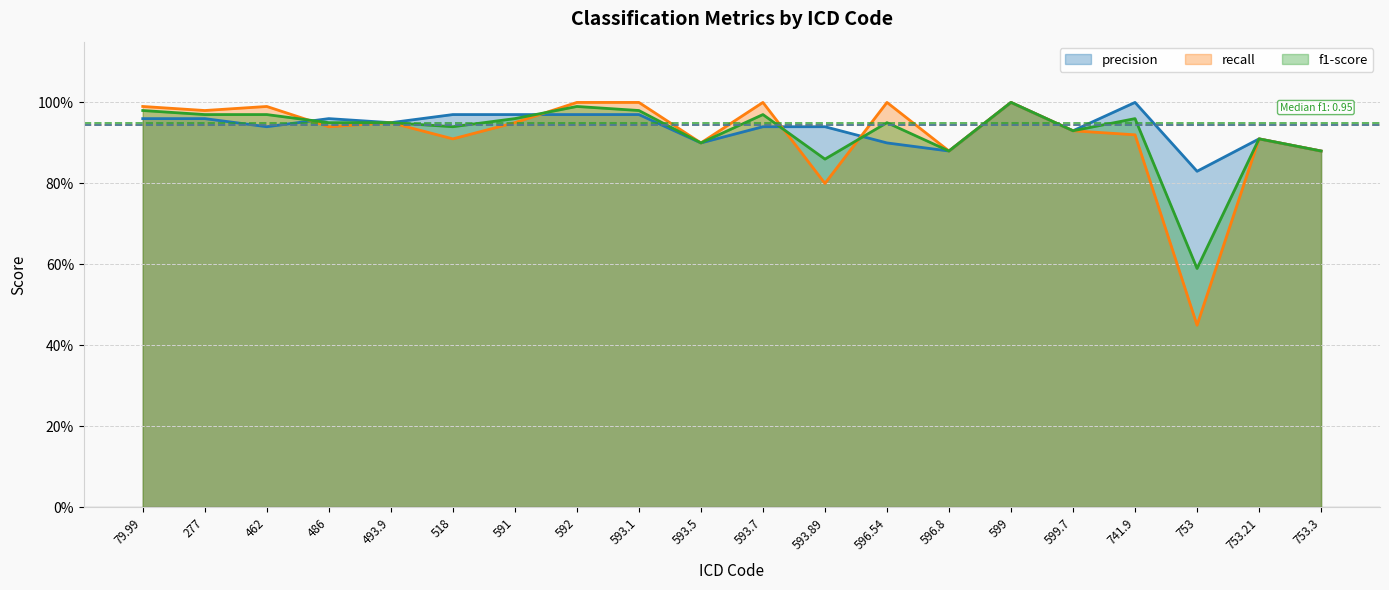

Rank the categories by recall value from lowest to highest.

753, 593.89, 596.8, 753.3, 593.5, 518, 753.21, 741.9, 599.7, 486, 493.9, 591, 277, 79.99, 462, 592, 593.1, 593.7, 596.54, 599